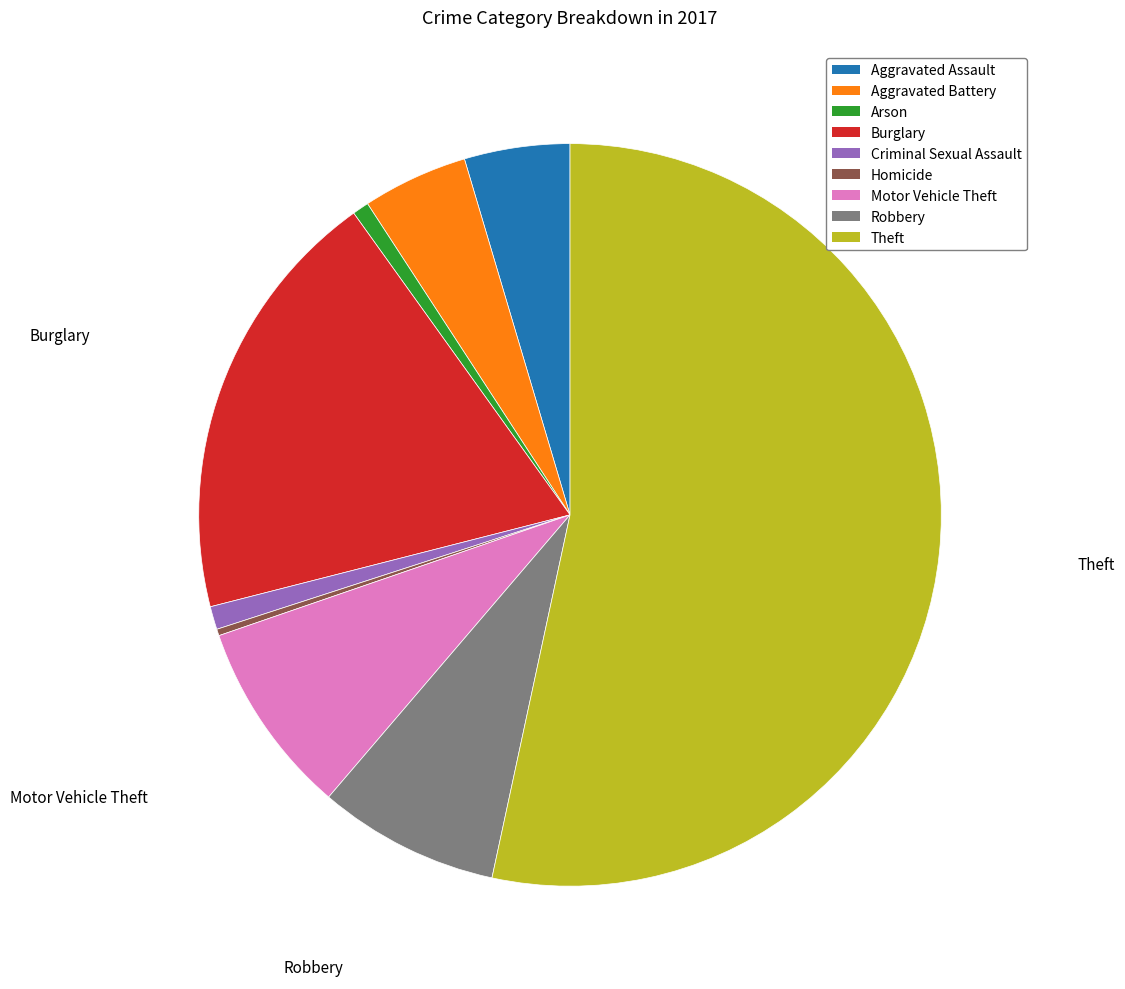

Which slice represents more than half of the pie?

Theft